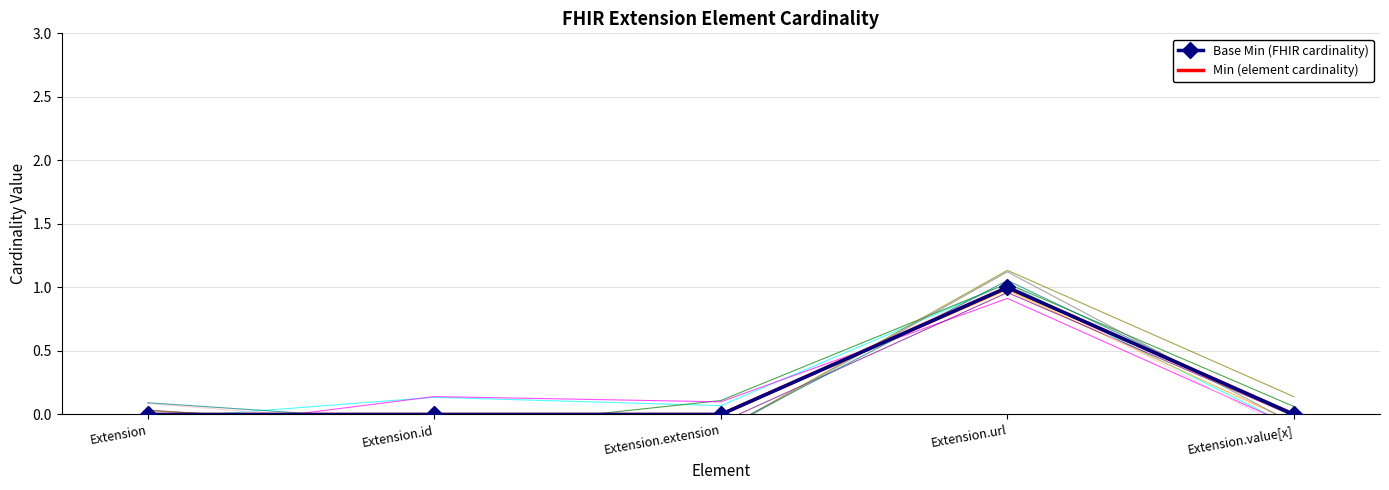

Rank the series at Extension.value[x] from highest to lowest value.

Base Min (FHIR cardinality), Min (element cardinality)